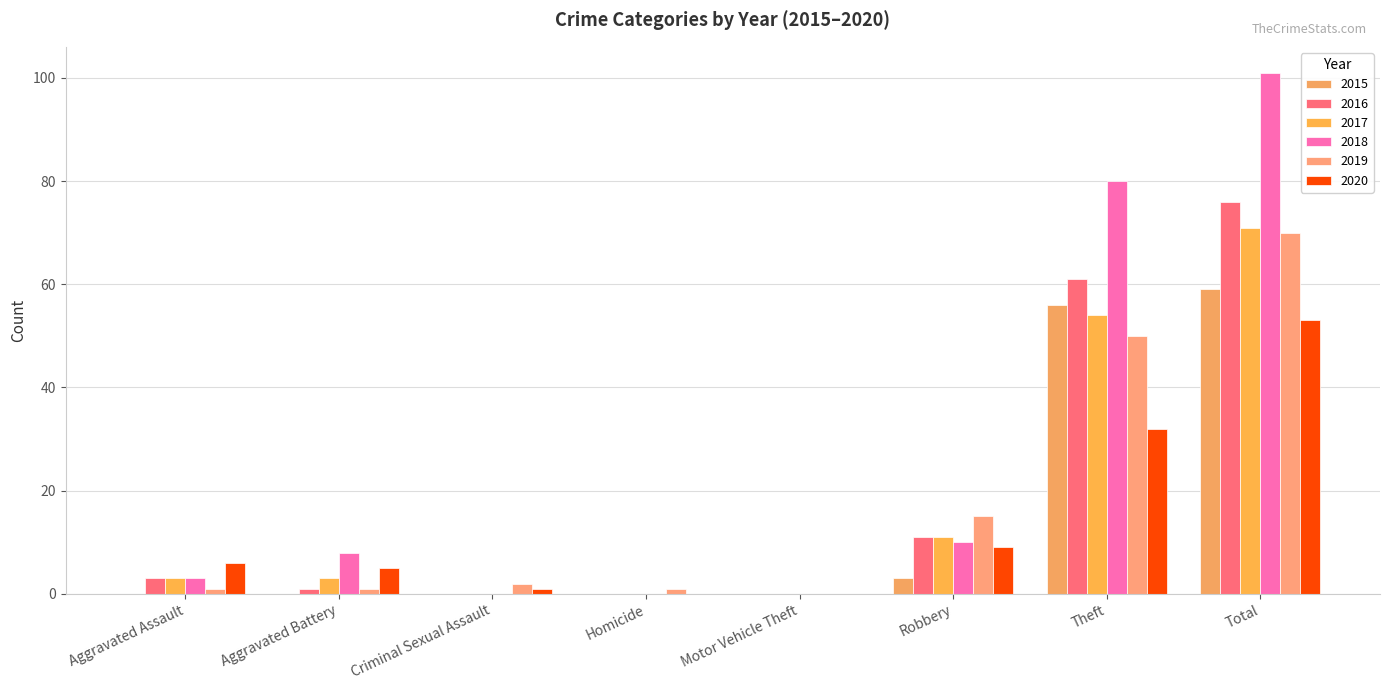

Which series has the largest total across all categories?

2018